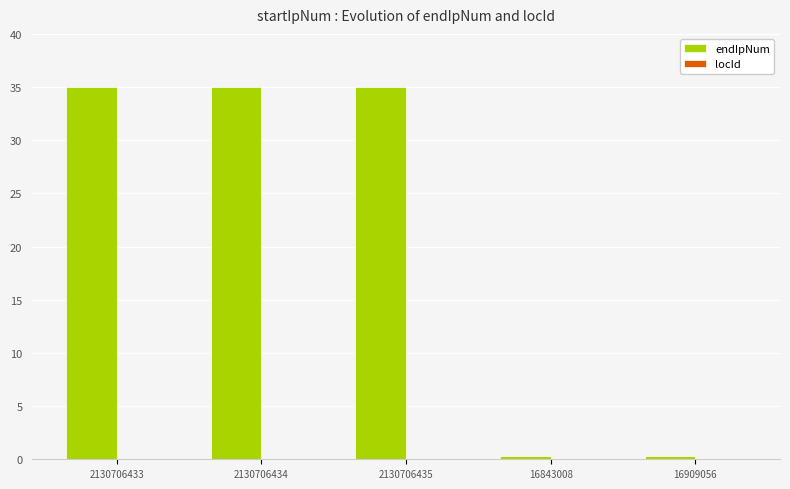

At which label does endIpNum first exceed 34?

2130706433